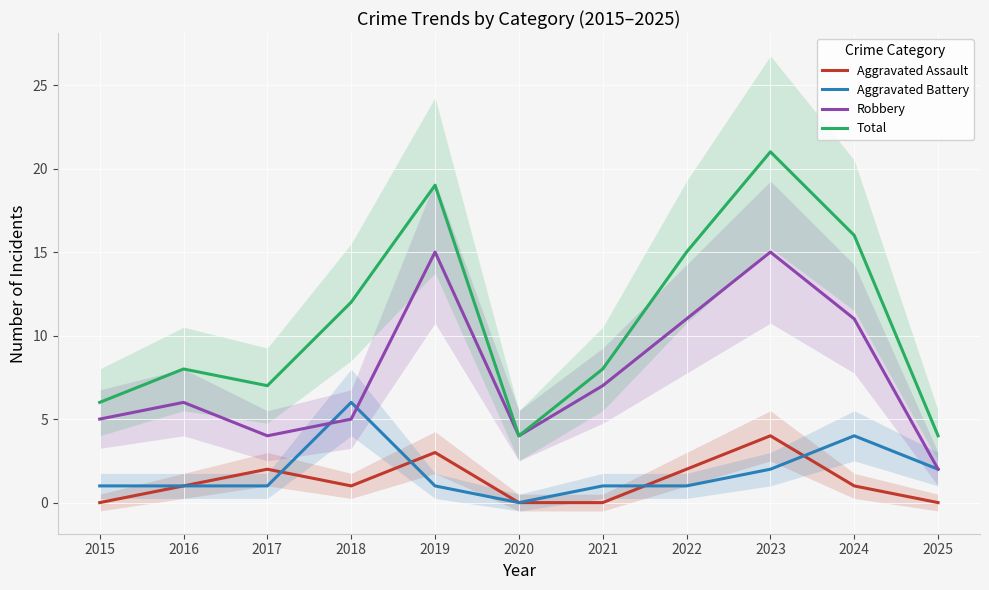

Reading left to right, extract all data points from this chart.

Aggravated Assault: 0	1	2	1	3	0	0	2	4	1	0
Aggravated Battery: 1	1	1	6	1	0	1	1	2	4	2
Robbery: 5	6	4	5	15	4	7	11	15	11	2
Total: 6	8	7	12	19	4	8	15	21	16	4